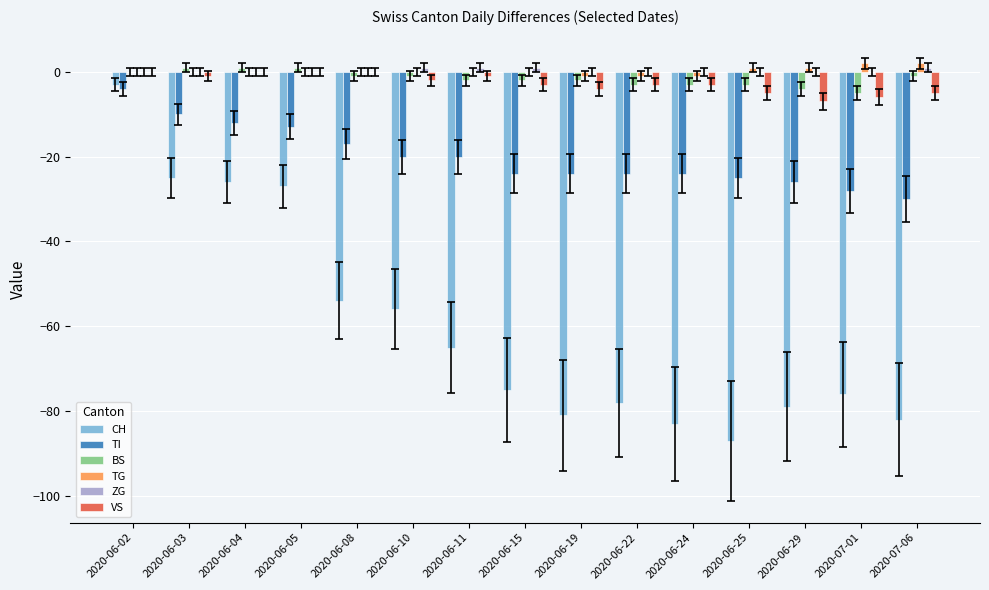

Between 2020-06-04 and 2020-06-08, which series saw the biggest shift?

CH